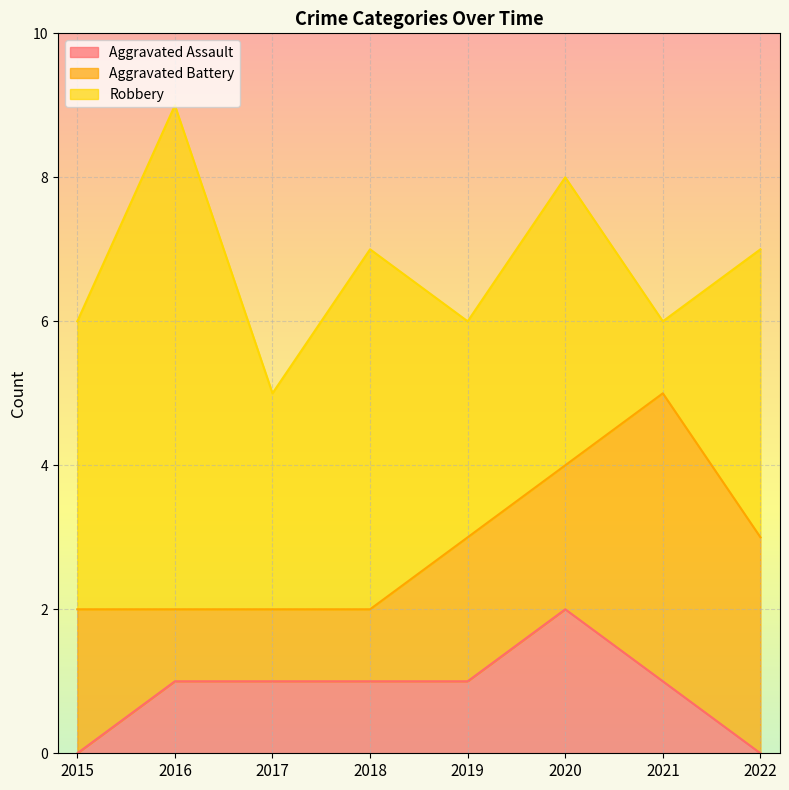

How many lines are shown in the chart?

3